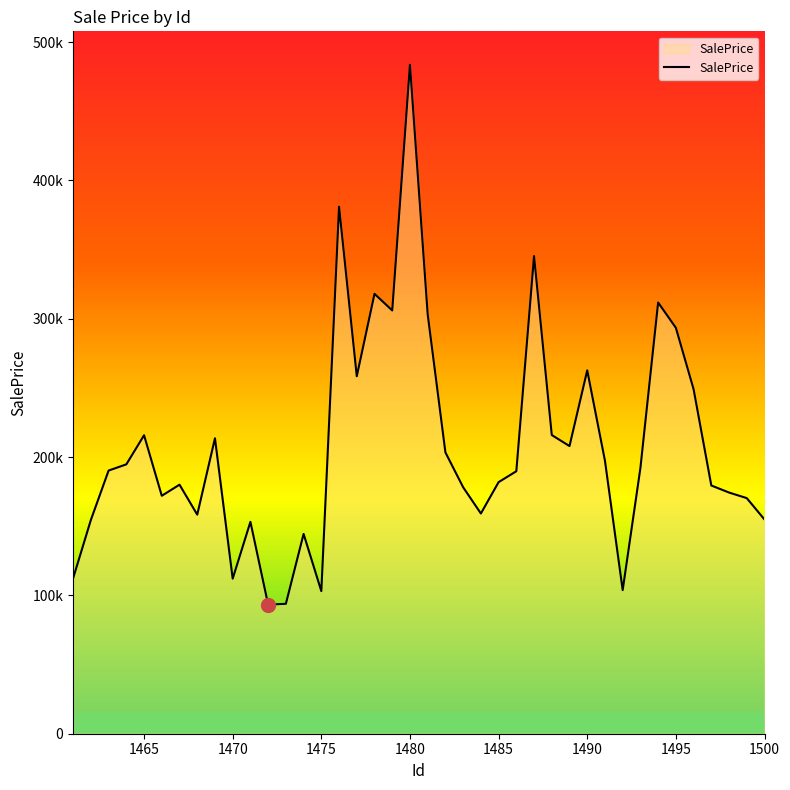

What is the difference between the second highest and minimum values?

287683.1